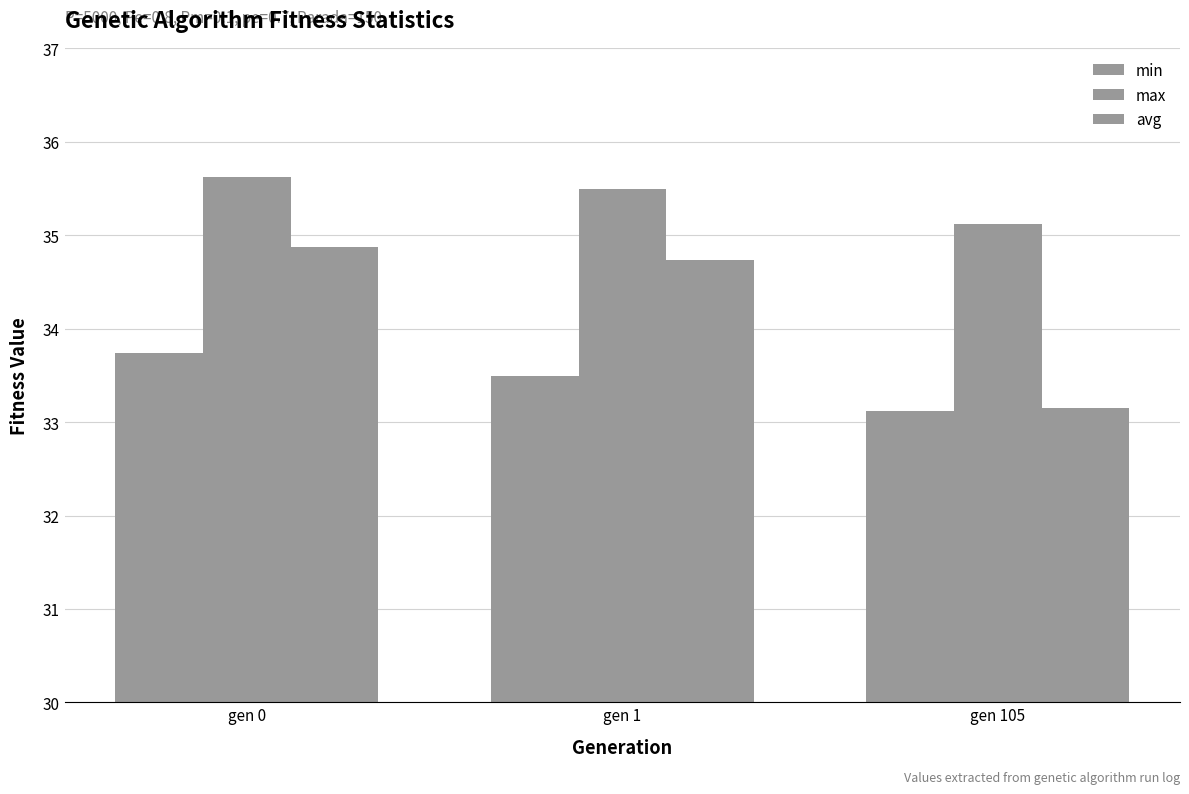

Rank the series by their average value, from lowest to highest.

min, avg, max